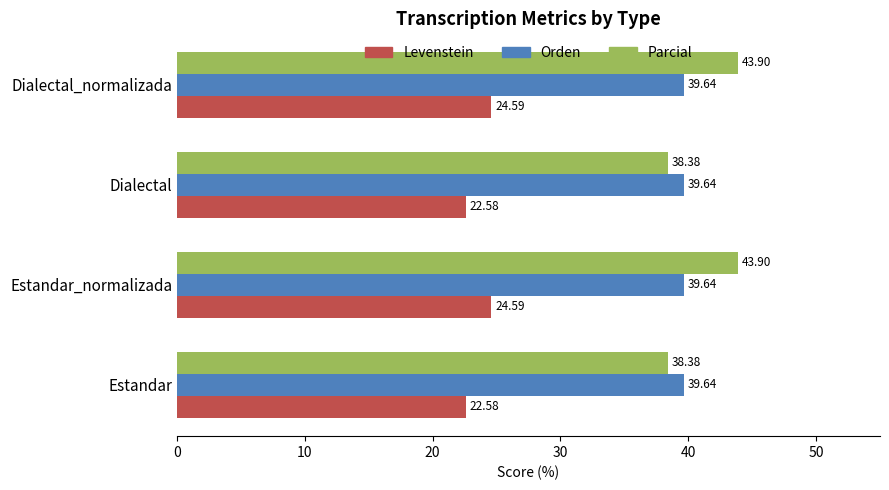

What is the total value across all series at Dialectal_normalizada?

108.1